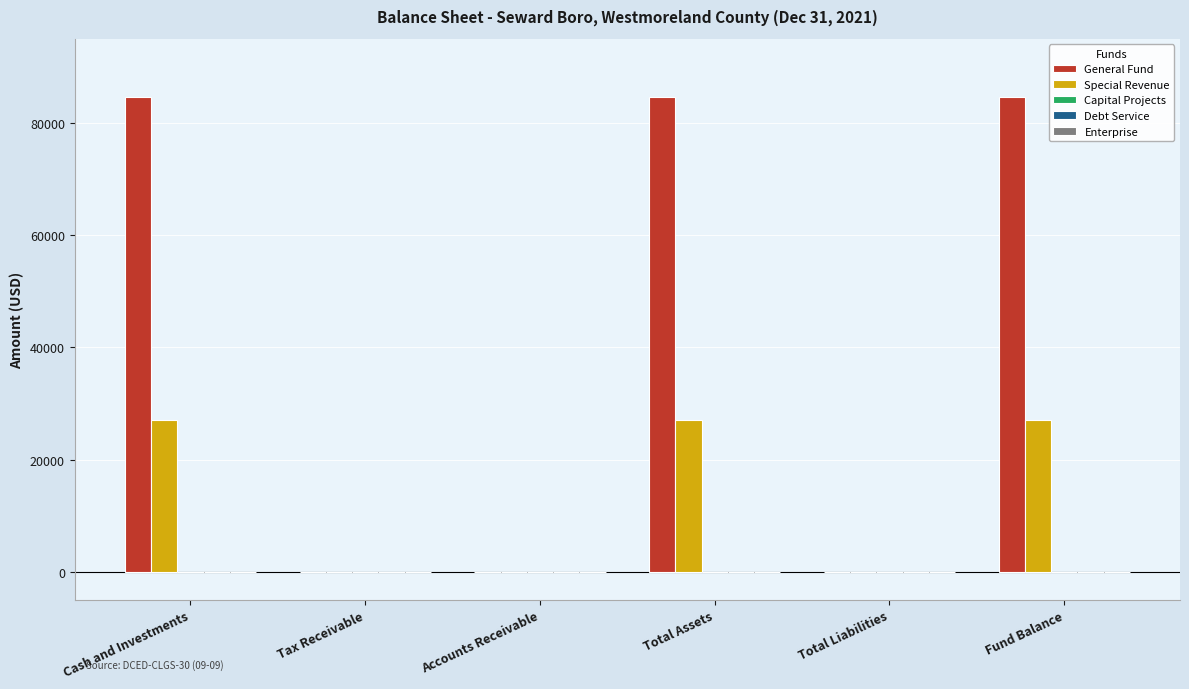

How many data points does each series have?

6